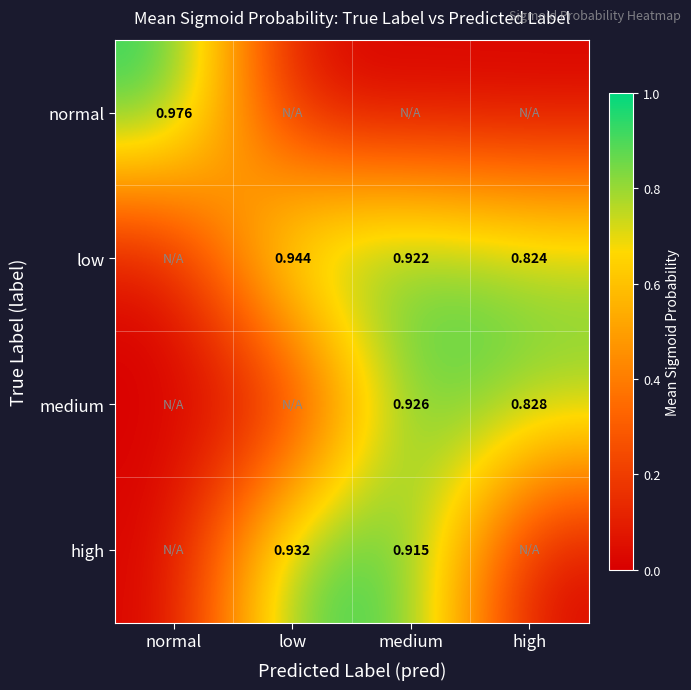

Which category has the lowest value in the medium series?

normal